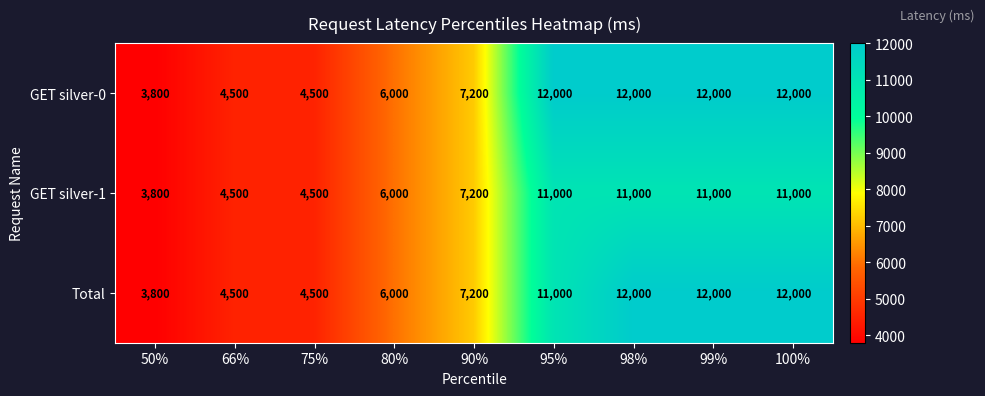

What value does the GET silver-1 series have at 80%, to the nearest 10?

6000